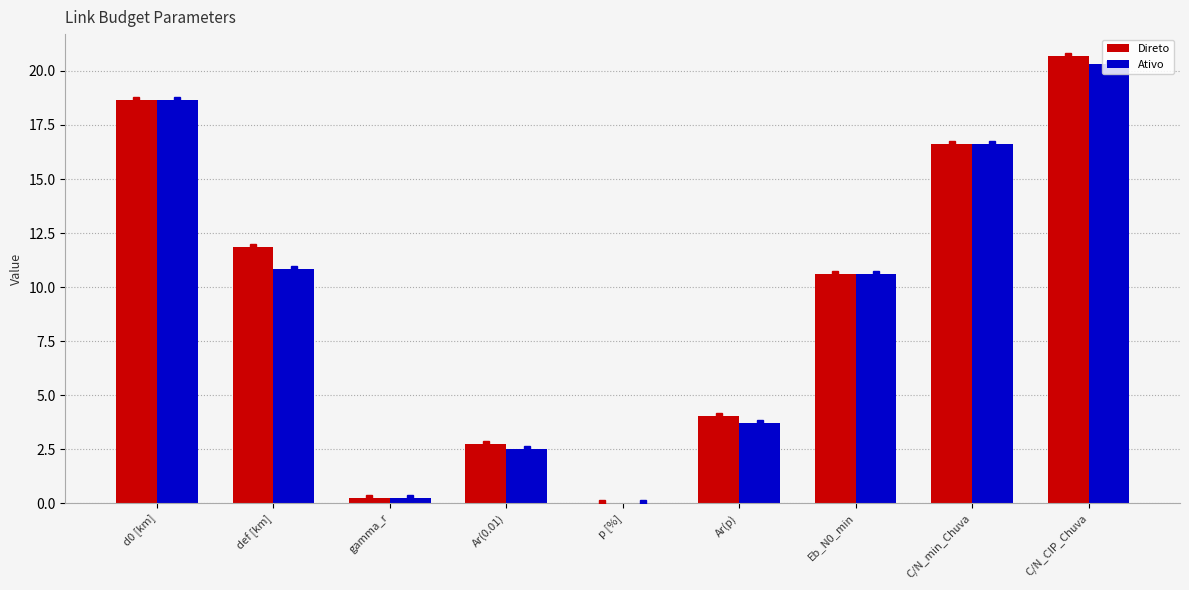

Which category has the highest value in the Direto series?

C/N_CIP_Chuva